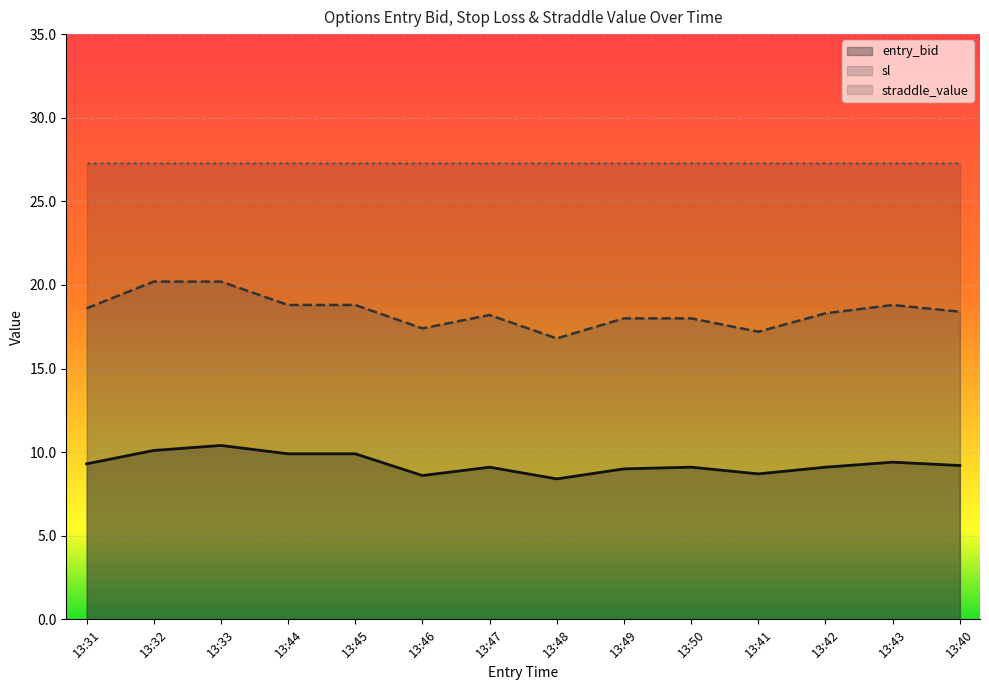

True or false: entry_bid and sl intersect in this chart.

False